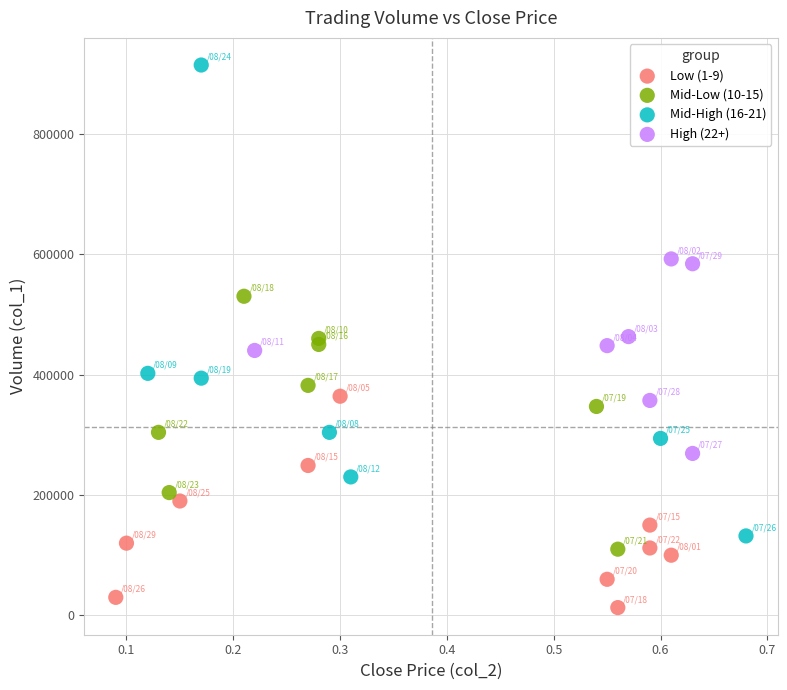

What are all the series names shown in the legend?

Low (1-9), Mid-Low (10-15), Mid-High (16-21), High (22+)